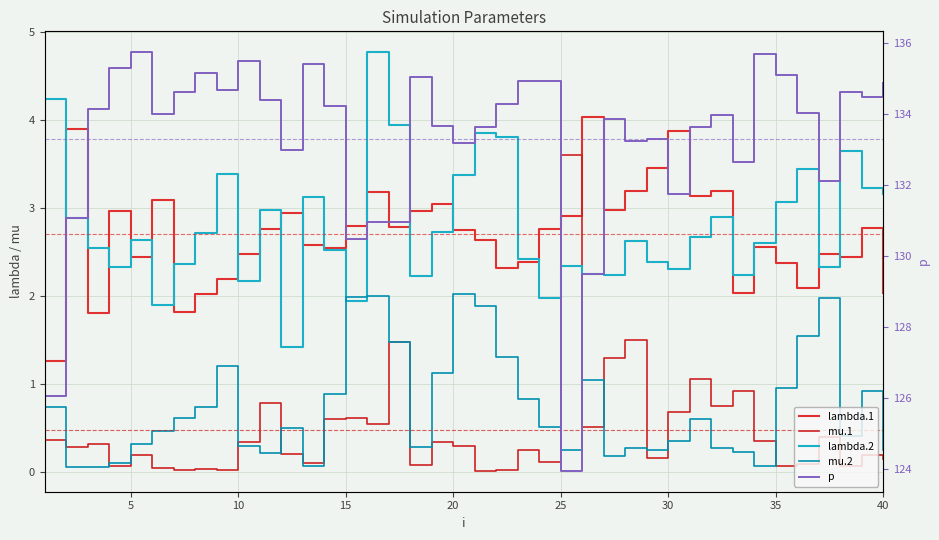

What is the average value of the mu.2 series?

0.7